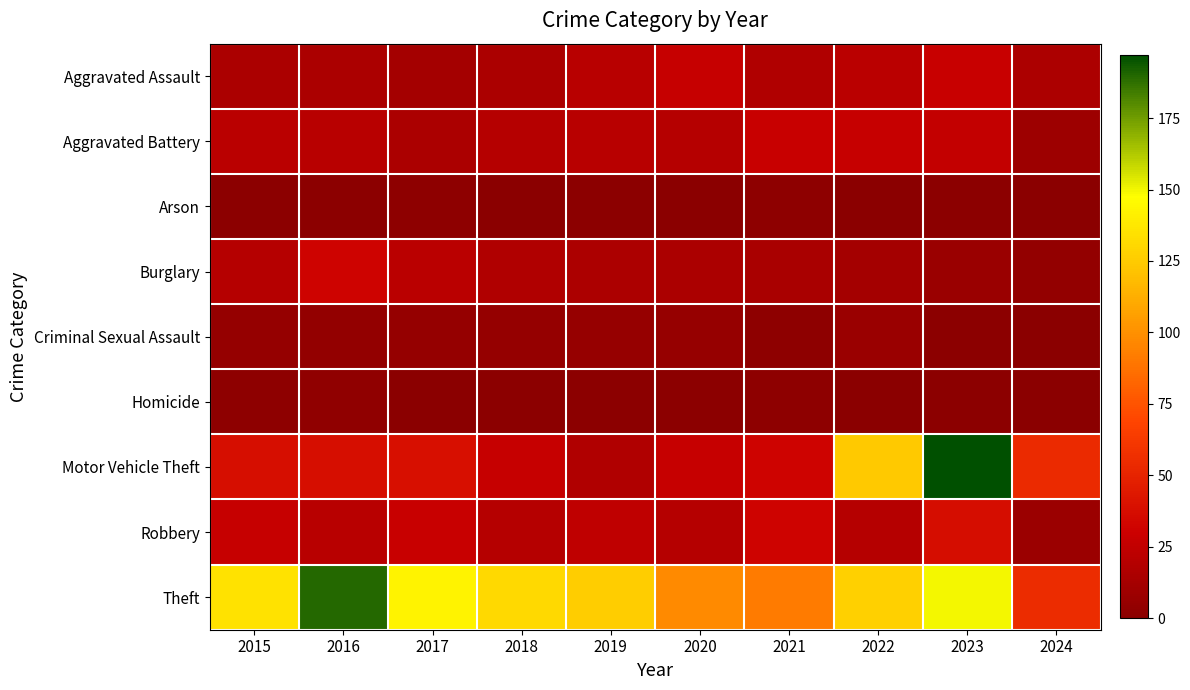

At which category is the sum across all series the highest?

2023